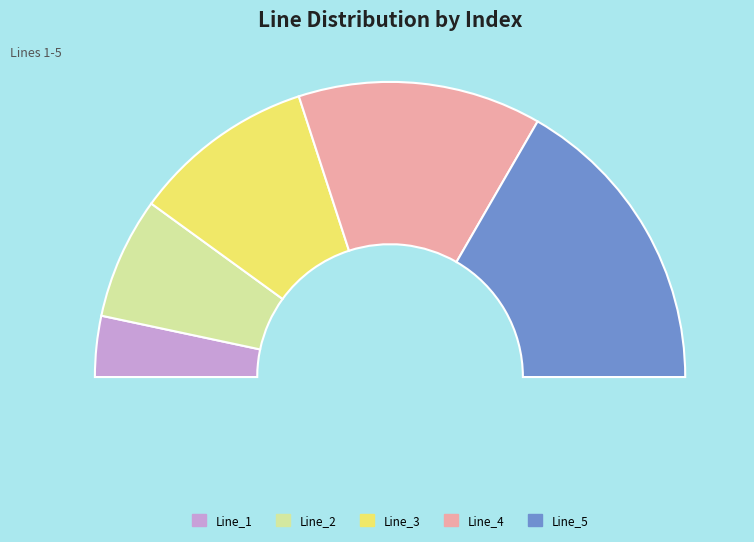

What percentage is NOT represented by Line_3?

80.0%